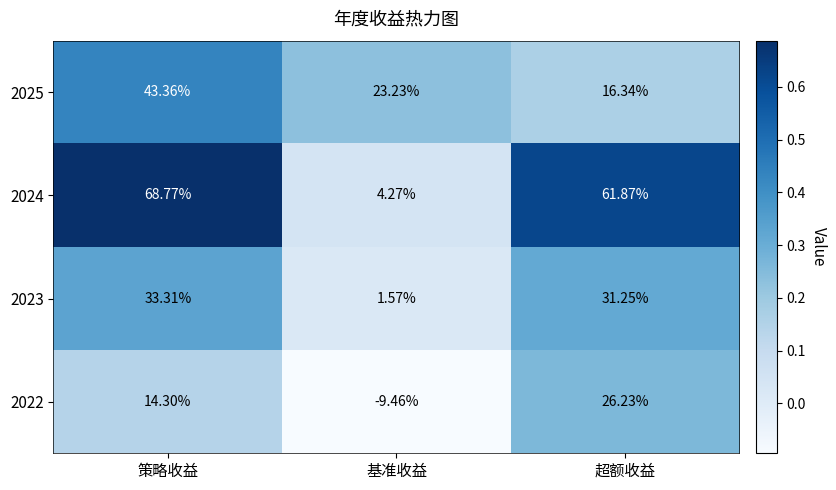

Rank the series at 超额收益 from lowest to highest value.

2025, 2022, 2023, 2024